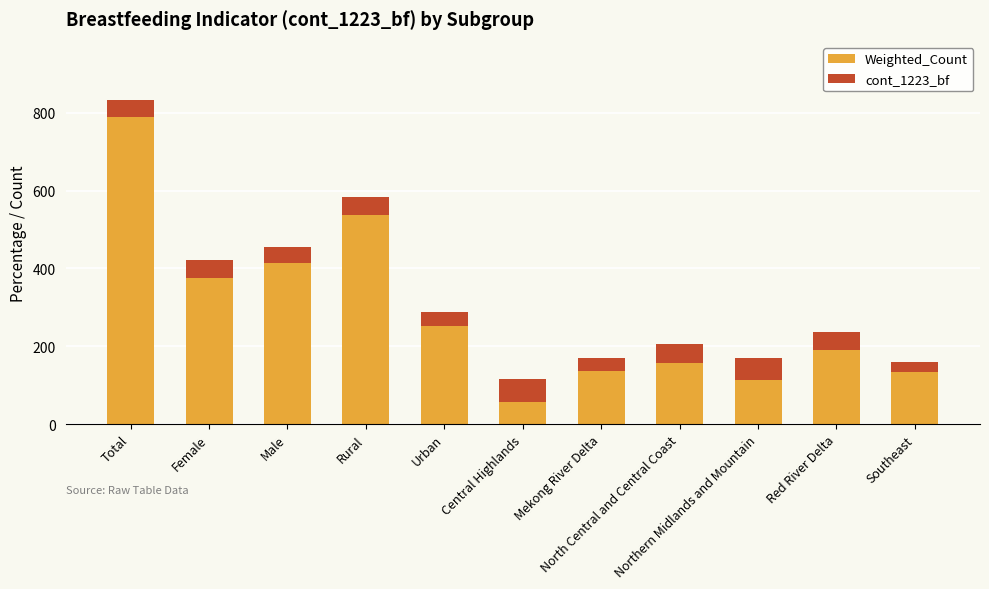

What is the difference between the maximum and second lowest values in the Weighted_Count series?

676.9